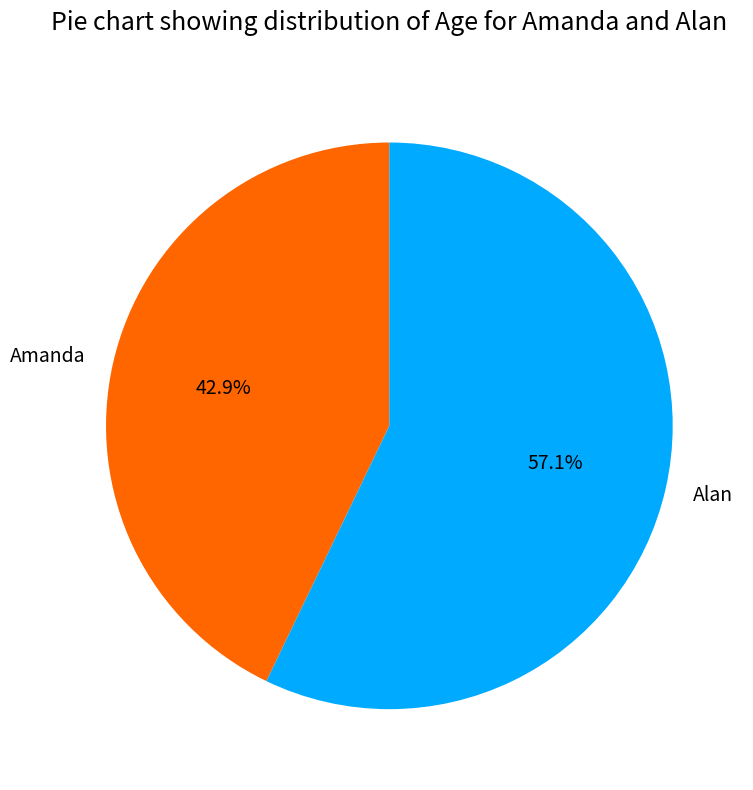

The Alan slice represents 68% of the pie. True or false?

False